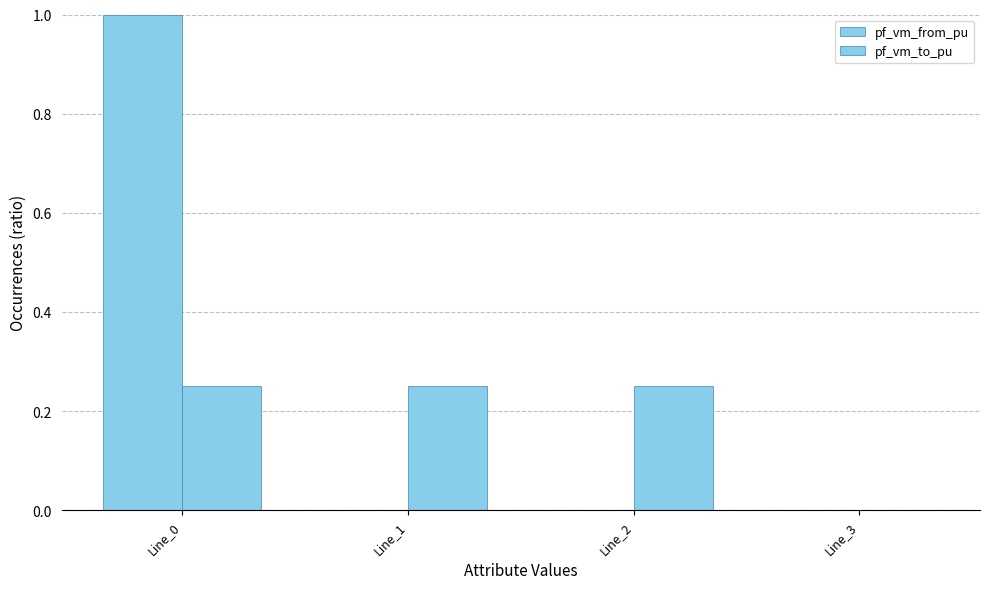

What is the difference between the pf_vm_from_pu values at Line_2 and Line_0?

1.0